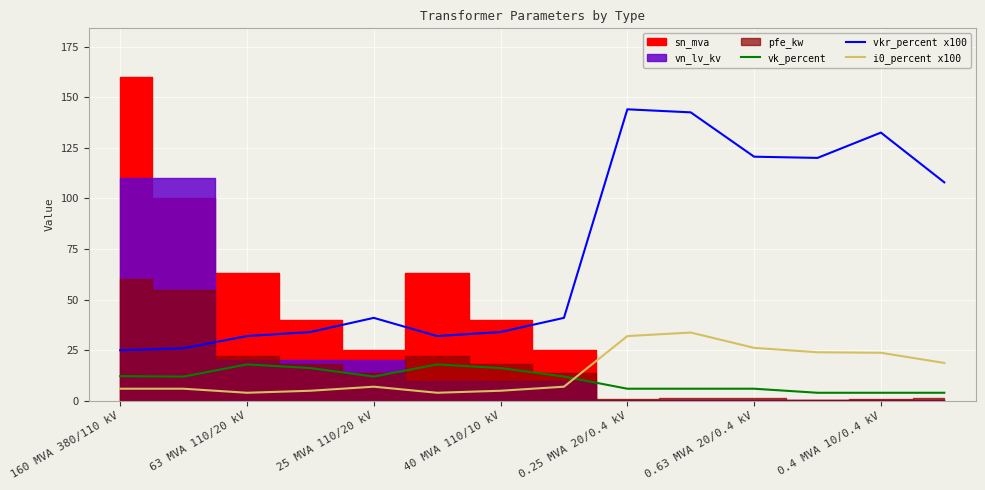

Reading left to right, extract all data points from this chart.

vk_percent: 12.2	12.0	18.0	16.2	12.0	18.0	16.2	12.0	6.0	6.0	6.0	4.0	4.0	4.0
vkr_percent x100: 25.0	26.0	32.0	34.0	41.0	32.0	34.0	41.0	144.0	142.5	120.6	120.0	132.5	107.9
i0_percent x100: 6.0	6.0	4.0	5.0	7.0	4.0	5.0	7.0	32.0	33.8	26.2	24.0	23.8	18.7